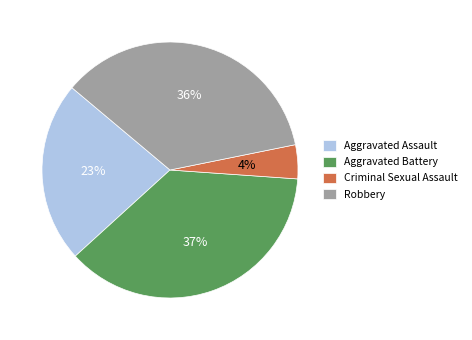

To the nearest percent, what is the average slice percentage?

25%